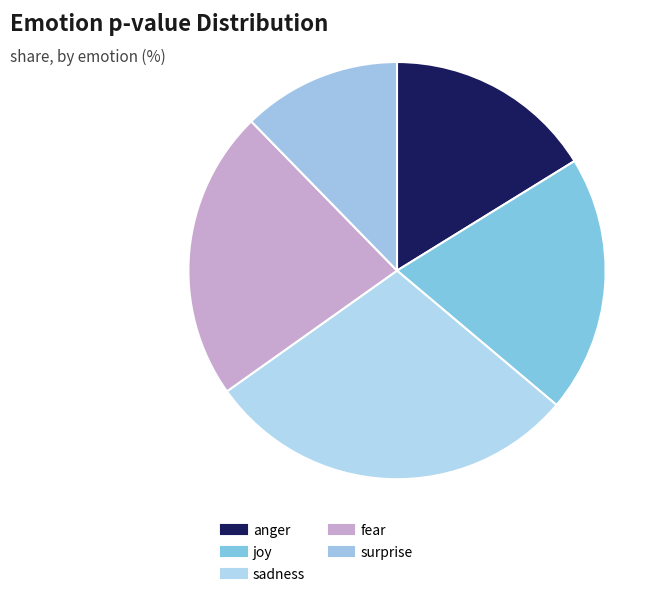

What is the largest slice in the pie chart?

sadness